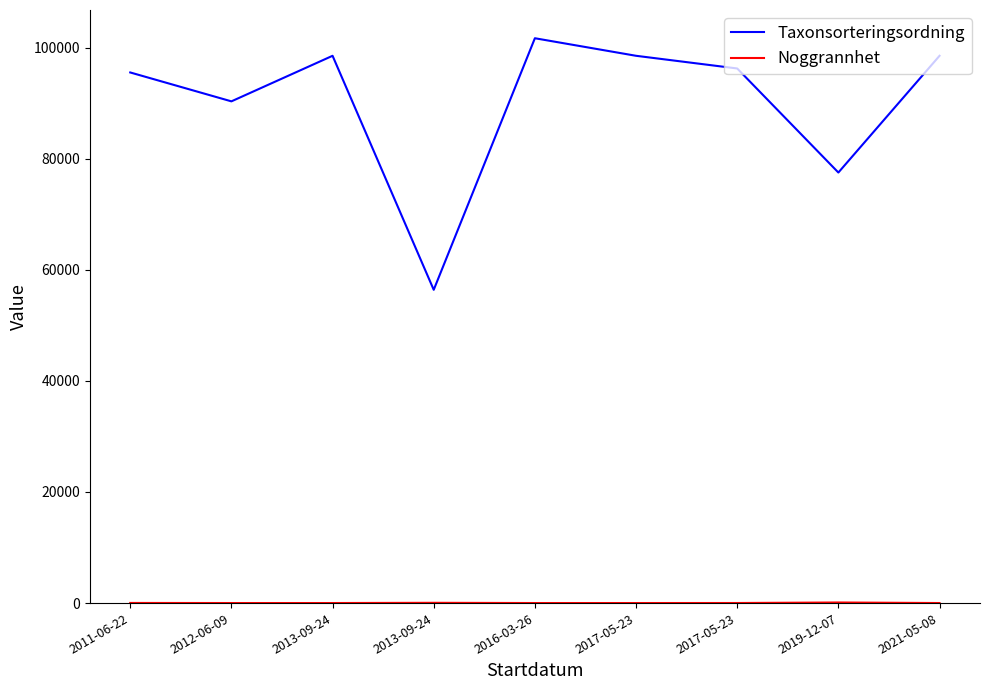

What is the total value across all series at 2016-03-26?

101690